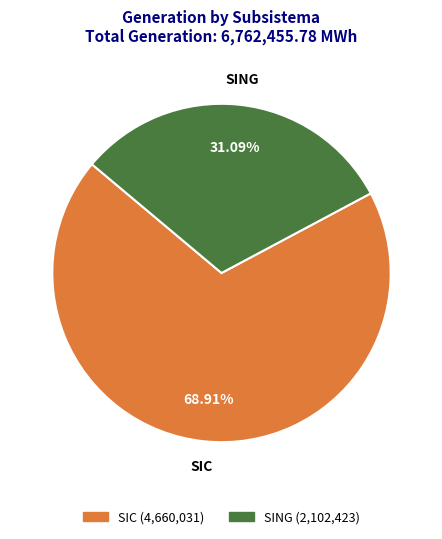

To the nearest percent, what is the difference between the SIC and SING slice percentages?

38%